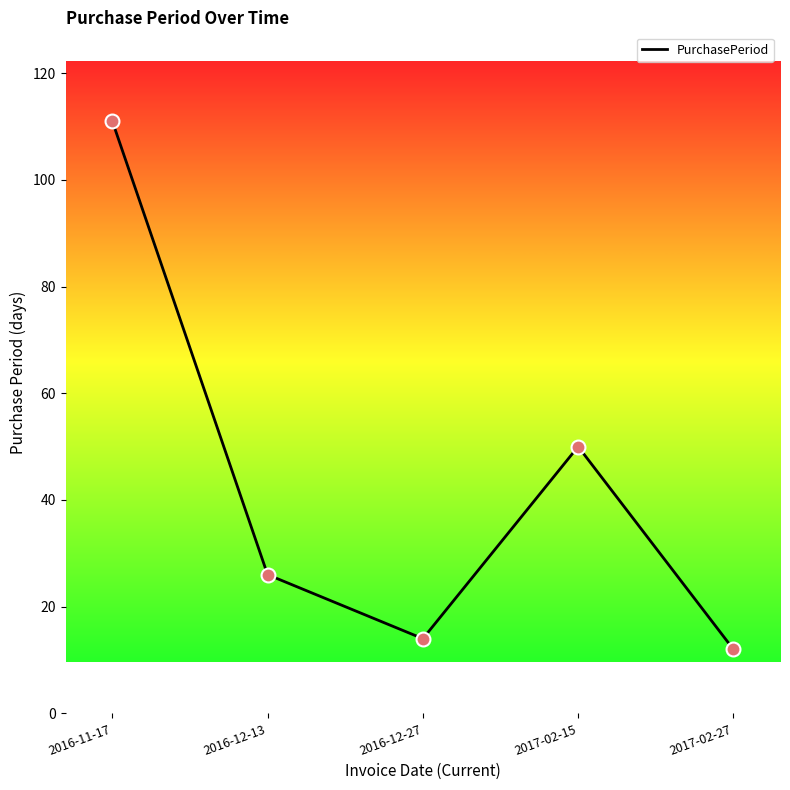

What is the ratio of the value at 2016-11-17 to the value at 2016-12-27?

7.9